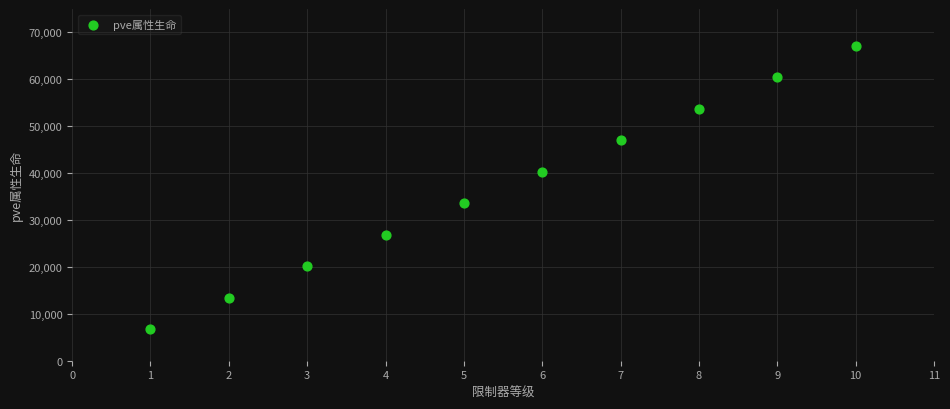

What is the range of Y values (max minus min)?

60462